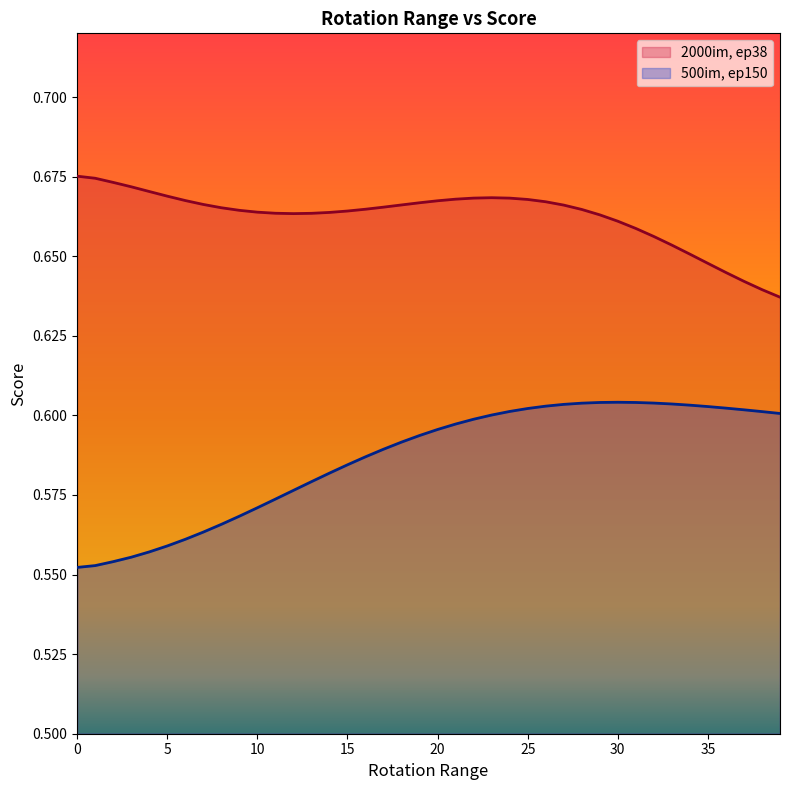

True or false: 500im, ep150 and 2000im, ep38 cross at least once.

False